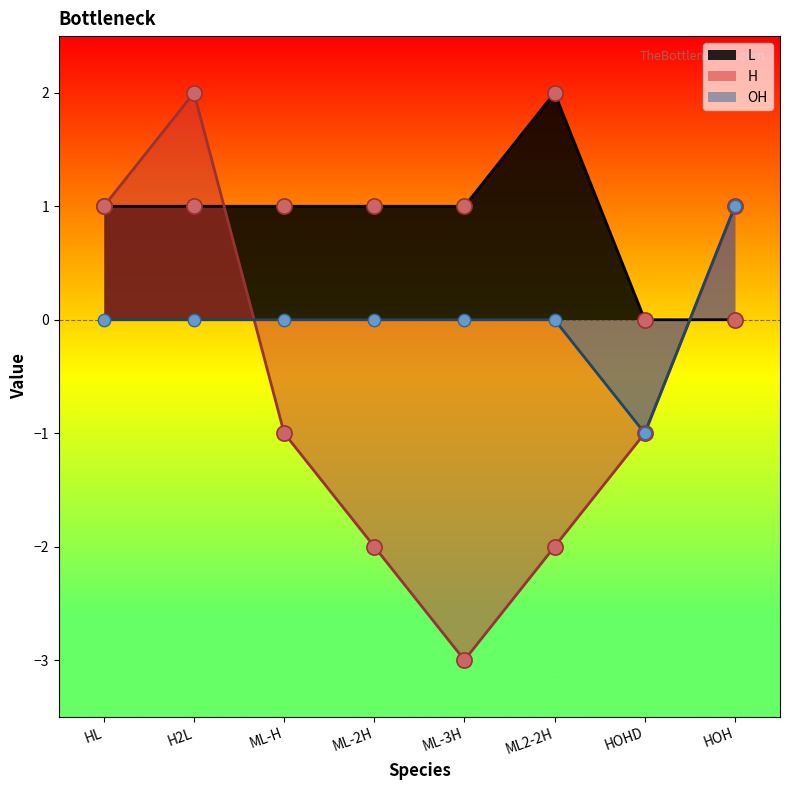

Which series contains the highest Y value?

L